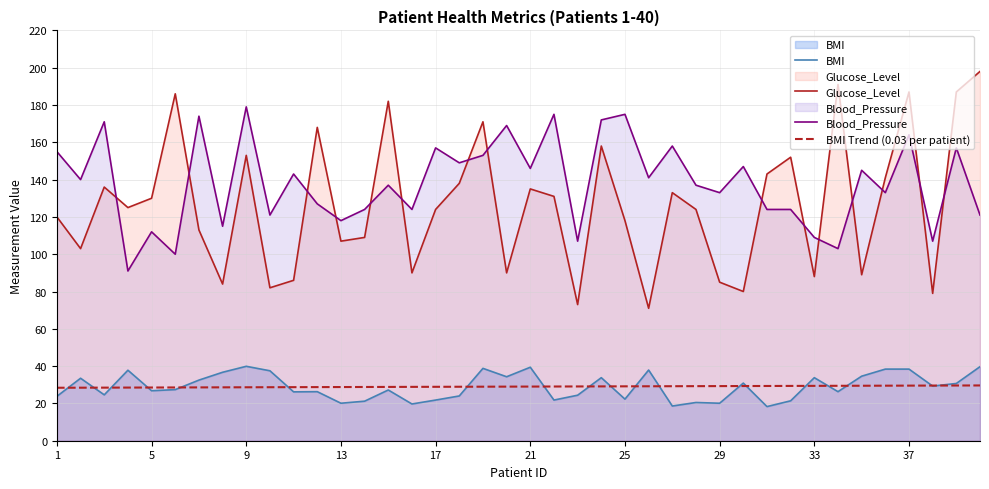

What is the maximum value for BMI?

39.9